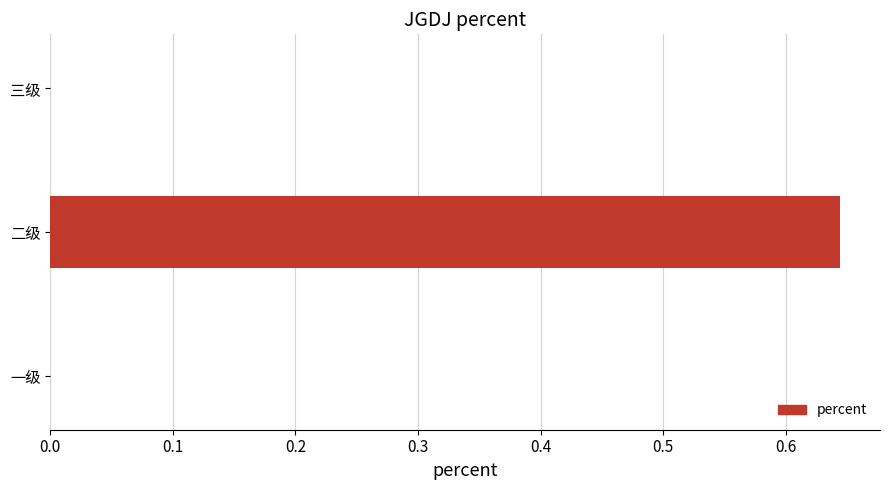

Are the bars horizontal?

Yes